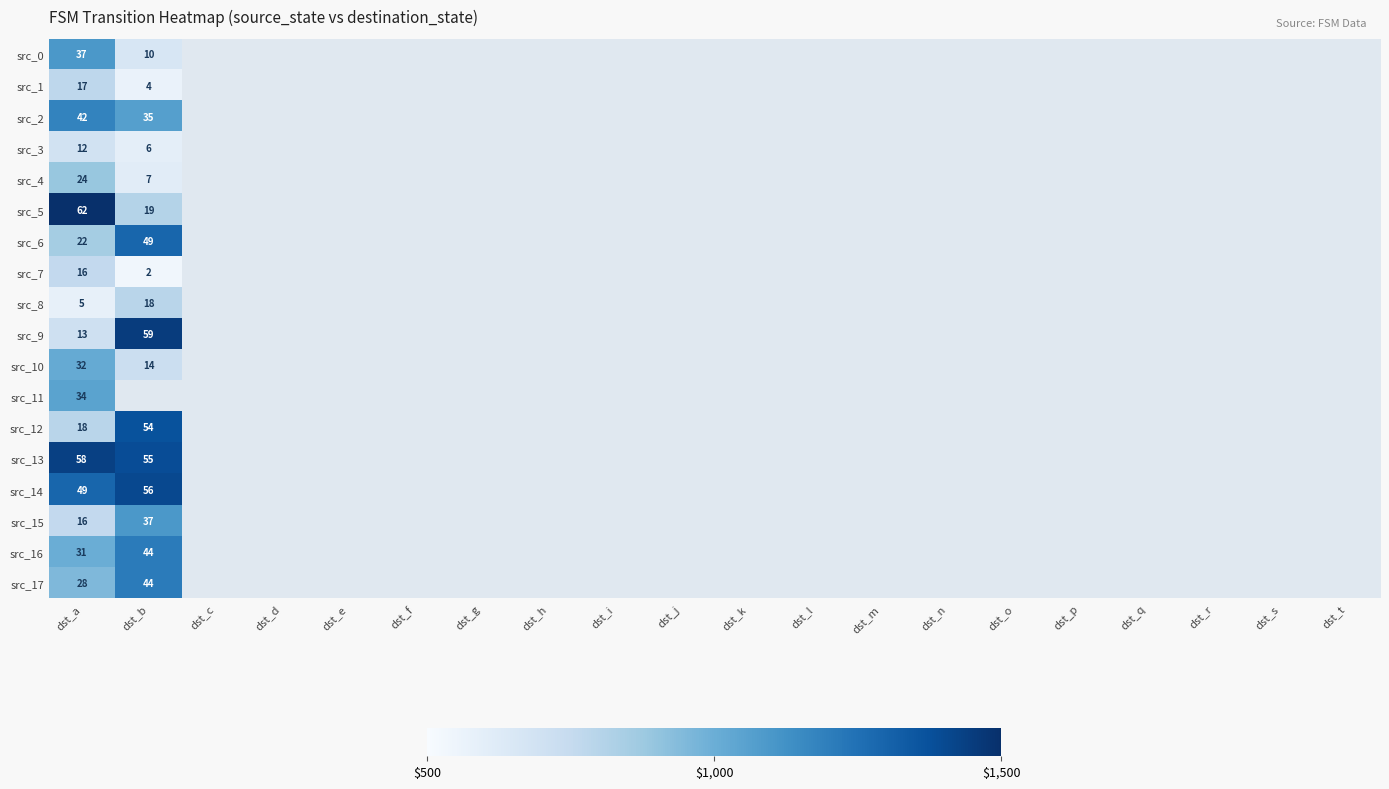

List the labels in order of src_0 value, largest first.

dst_a, dst_b, dst_c, dst_d, dst_e, dst_f, dst_g, dst_h, dst_i, dst_j, dst_k, dst_l, dst_m, dst_n, dst_o, dst_p, dst_q, dst_r, dst_s, dst_t